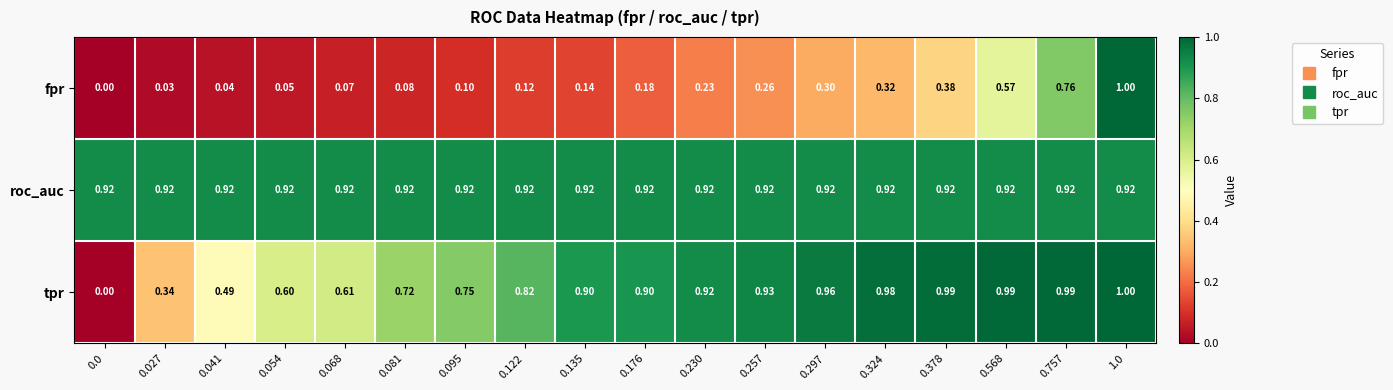

Which series changed the most between 0.054 and 0.081?

tpr